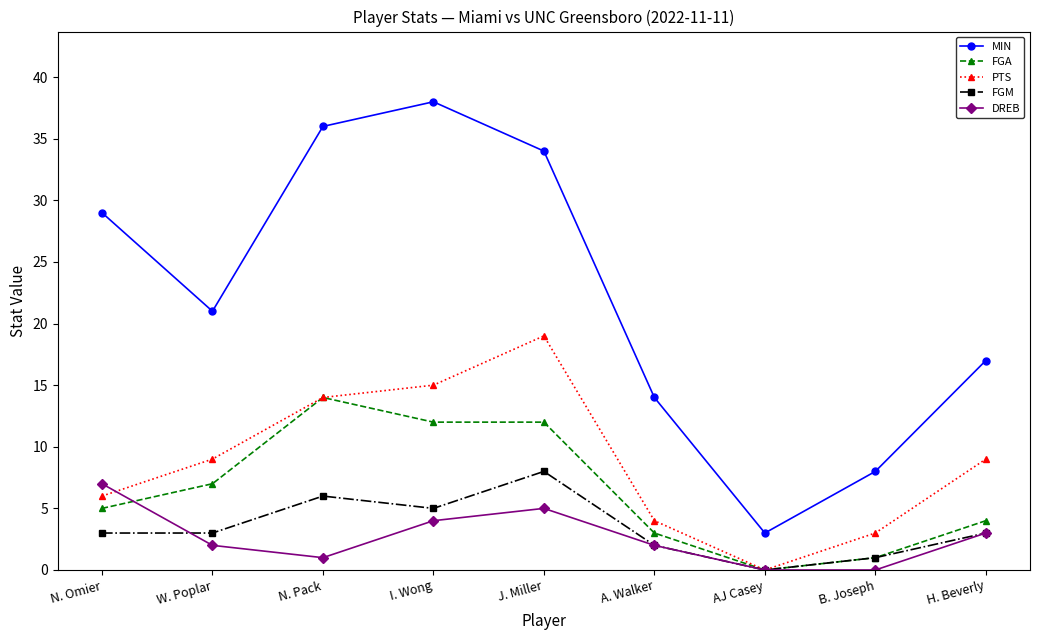

Reading left to right, list all the values displayed in this chart.

MIN: N. Omier=29	W. Poplar=21	N. Pack=36	I. Wong=38	J. Miller=34	A. Walker=14	AJ Casey=3	B. Joseph=8	H. Beverly=17
FGA: N. Omier=5	W. Poplar=7	N. Pack=14	I. Wong=12	J. Miller=12	A. Walker=3	AJ Casey=0	B. Joseph=1	H. Beverly=4
PTS: N. Omier=6	W. Poplar=9	N. Pack=14	I. Wong=15	J. Miller=19	A. Walker=4	AJ Casey=0	B. Joseph=3	H. Beverly=9
FGM: N. Omier=3	W. Poplar=3	N. Pack=6	I. Wong=5	J. Miller=8	A. Walker=2	AJ Casey=0	B. Joseph=1	H. Beverly=3
DREB: N. Omier=7	W. Poplar=2	N. Pack=1	I. Wong=4	J. Miller=5	A. Walker=2	AJ Casey=0	B. Joseph=0	H. Beverly=3